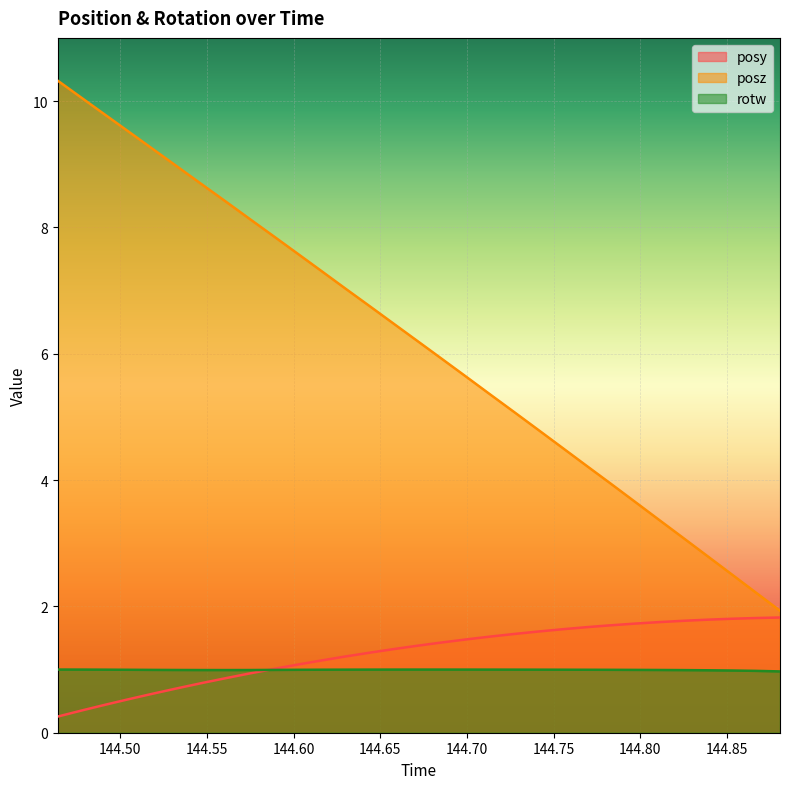

What is the greatest value displayed?

10.3